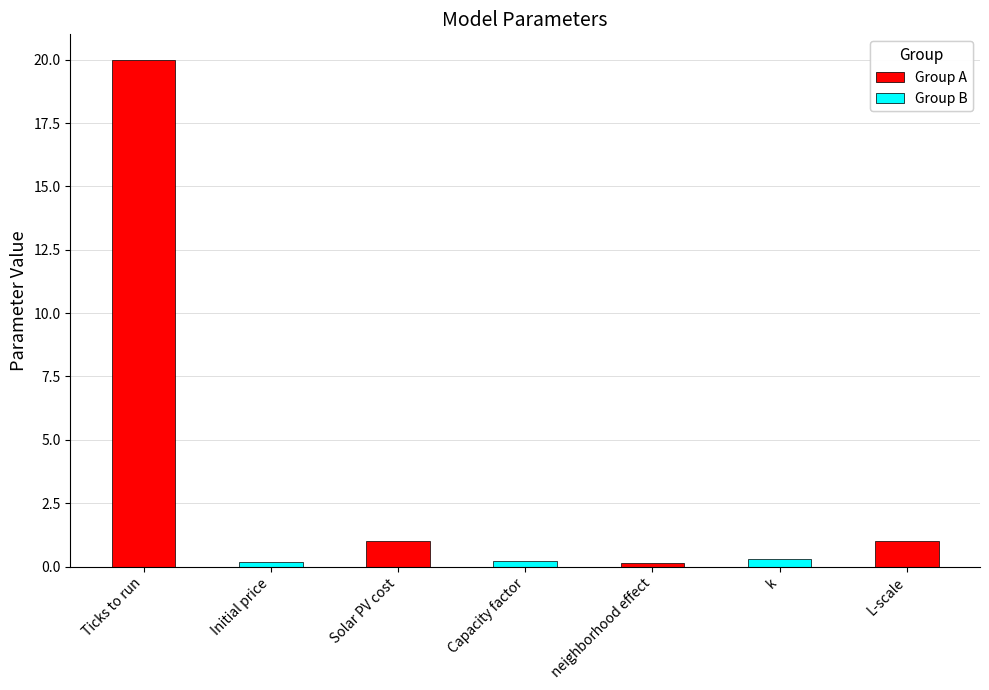

What is the change in value from neighborhood effect to k?

+0.1